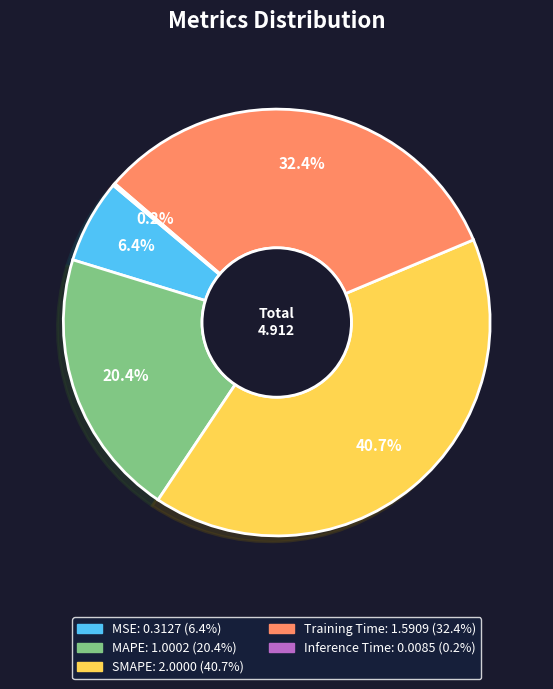

How much of the chart is everything except Training Time?

67.6%